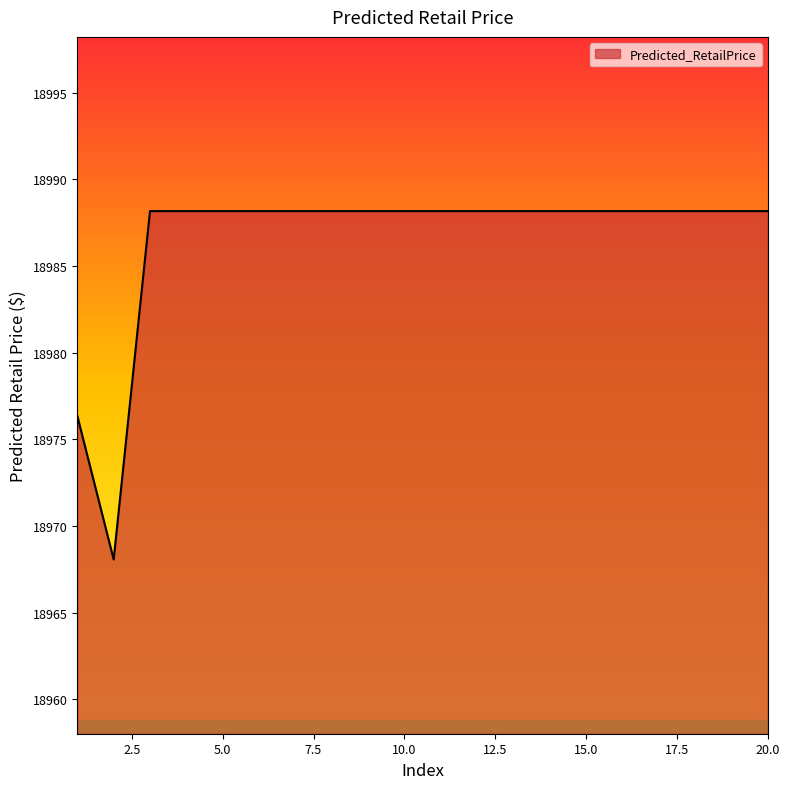

What is the smallest value displayed?

18968.1